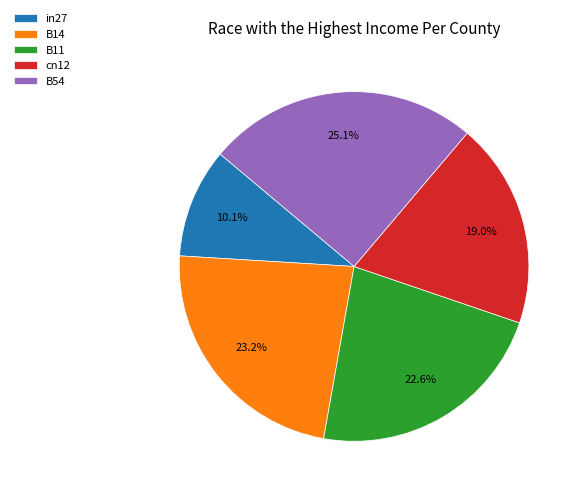

Rank the categories by value from lowest to highest.

in27, cn12, B11, B14, B54